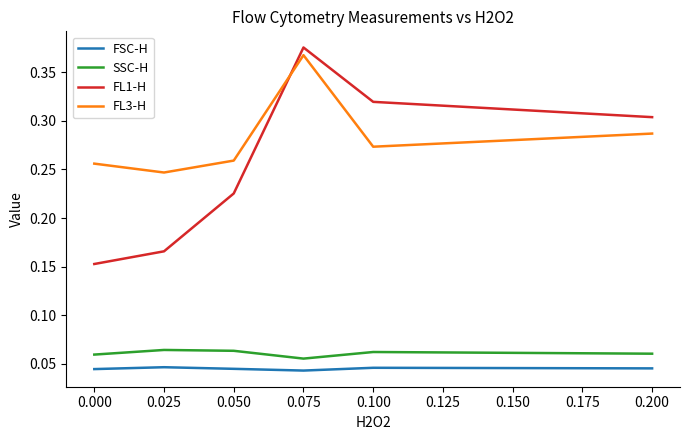

Rank the series at 0.000 from highest to lowest value.

FL3-H, FL1-H, SSC-H, FSC-H